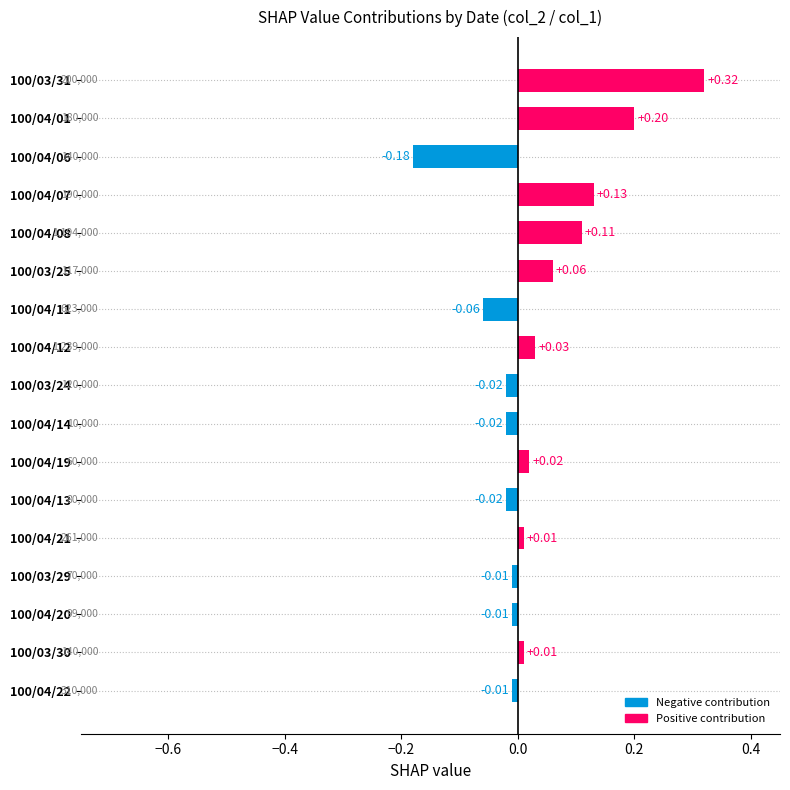

Which has a higher value, 100/03/31 or 100/03/25?

100/03/31